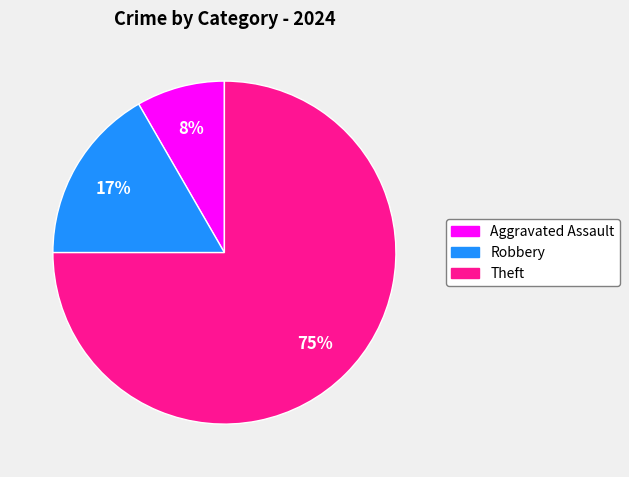

To the nearest percent, what is the difference between the largest and smallest slice percentages?

67%